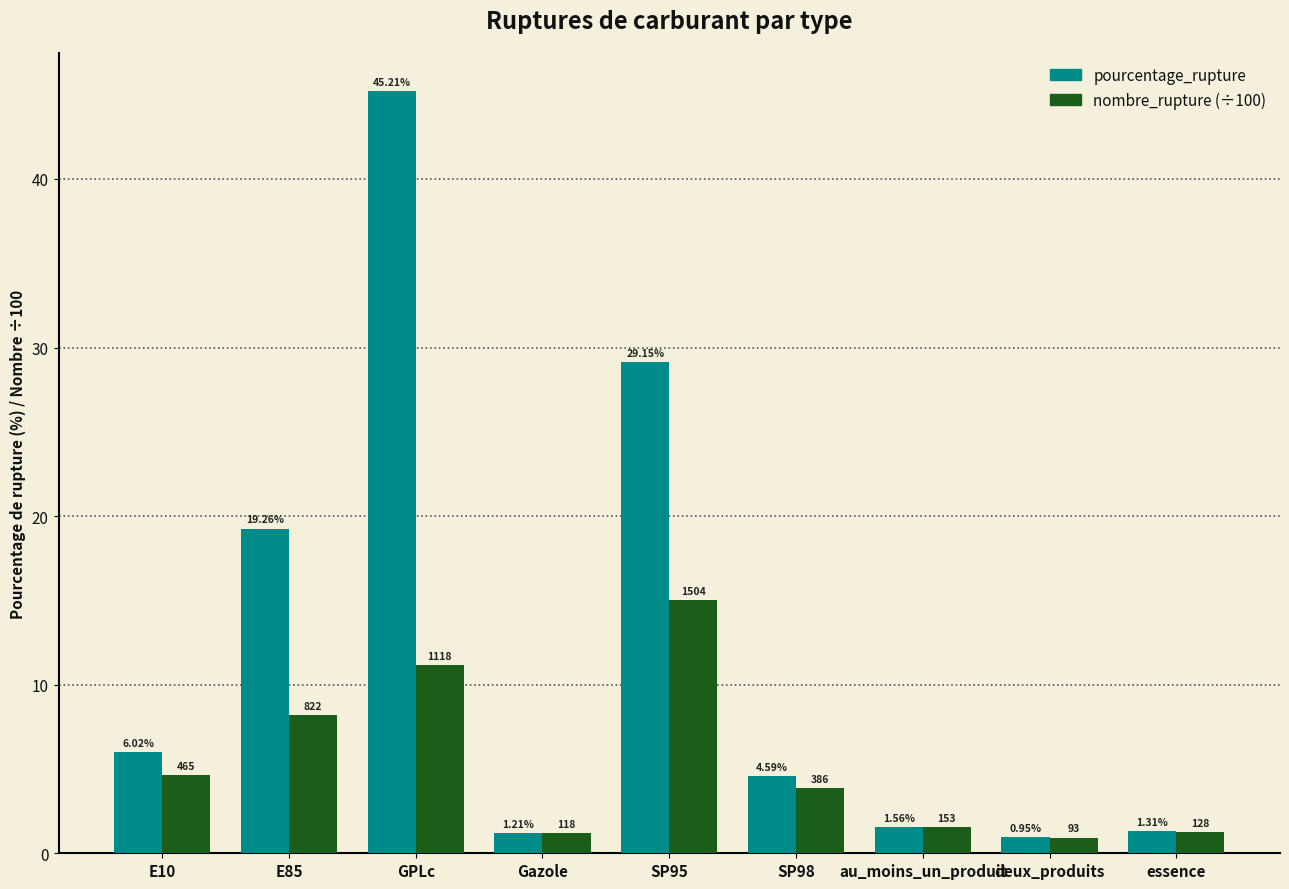

What are all the series names shown in the legend?

pourcentage_rupture, nombre_rupture (÷100)